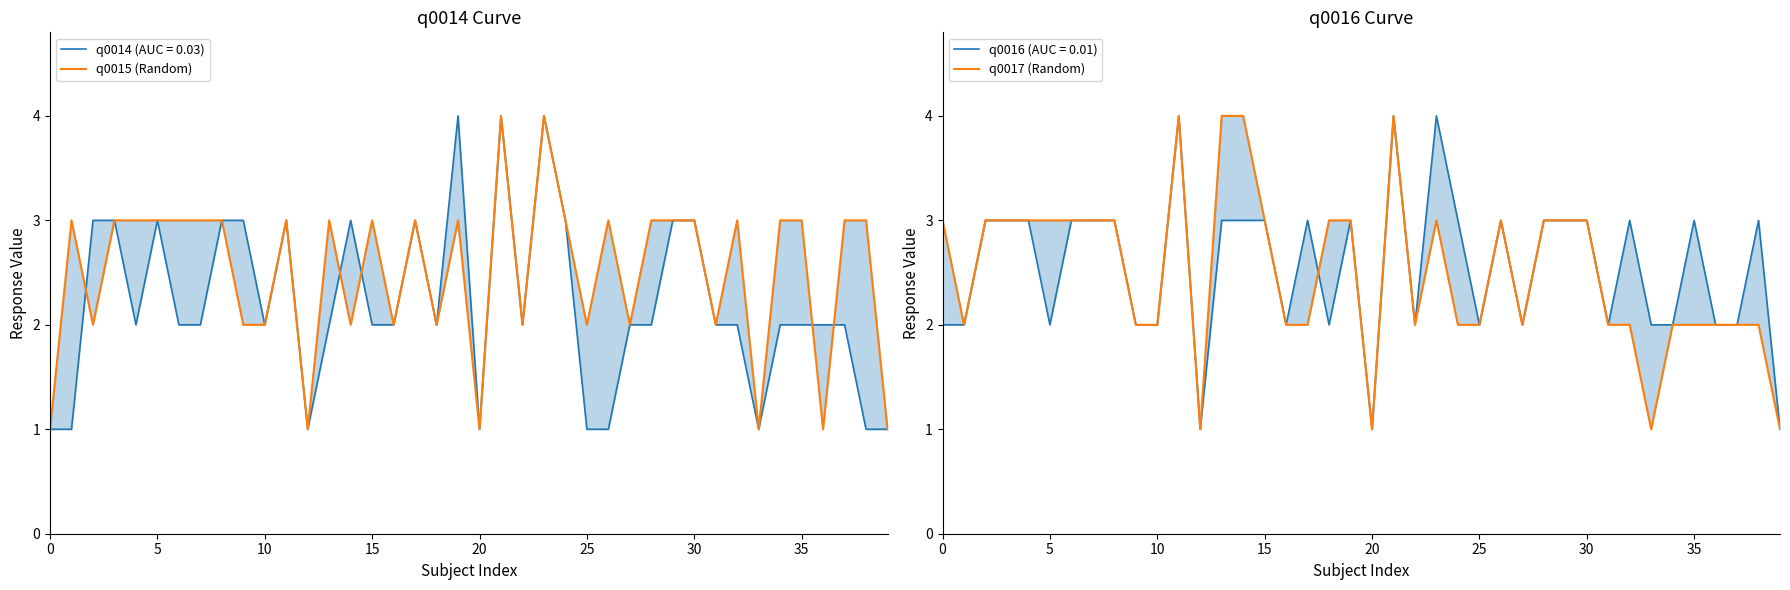

The q0015 (Random) series shows 5 at 28. True or false?

False